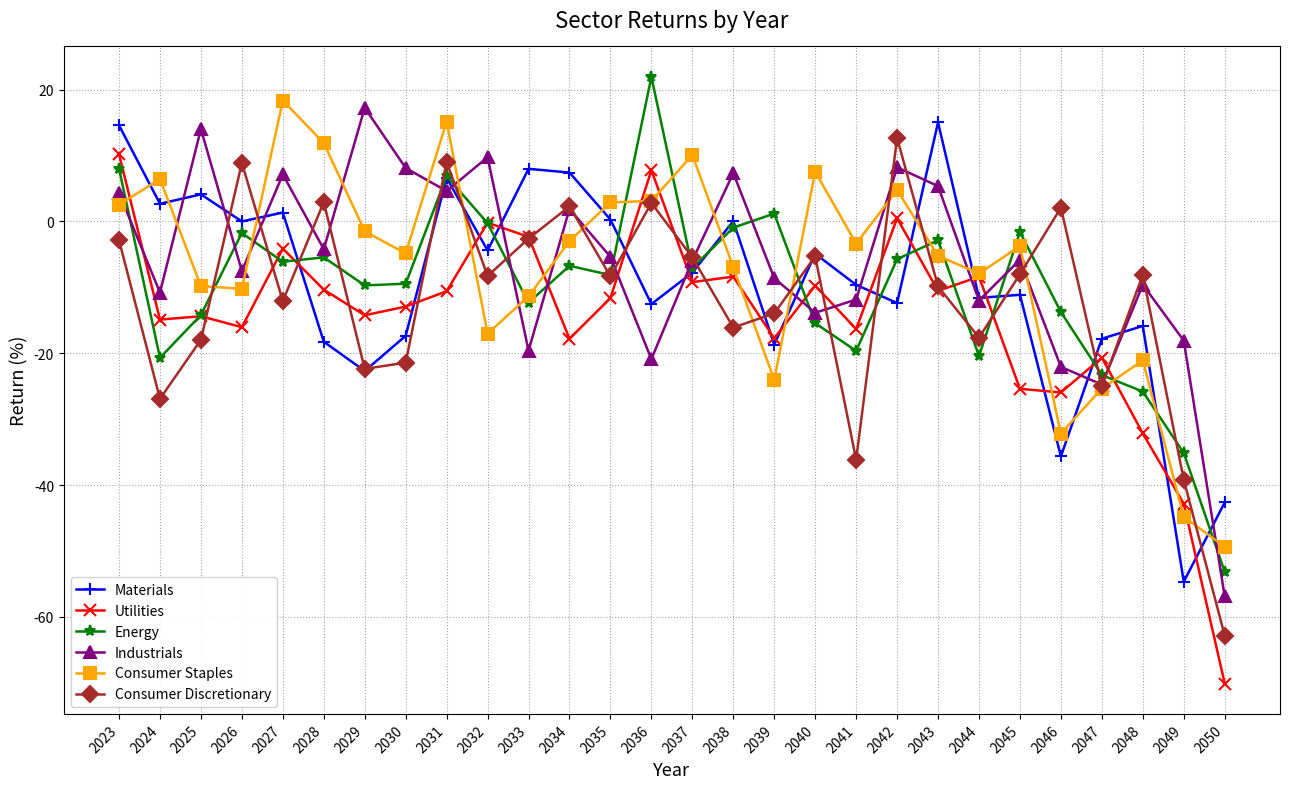

What is the average value of the Consumer Staples series?

-7.1